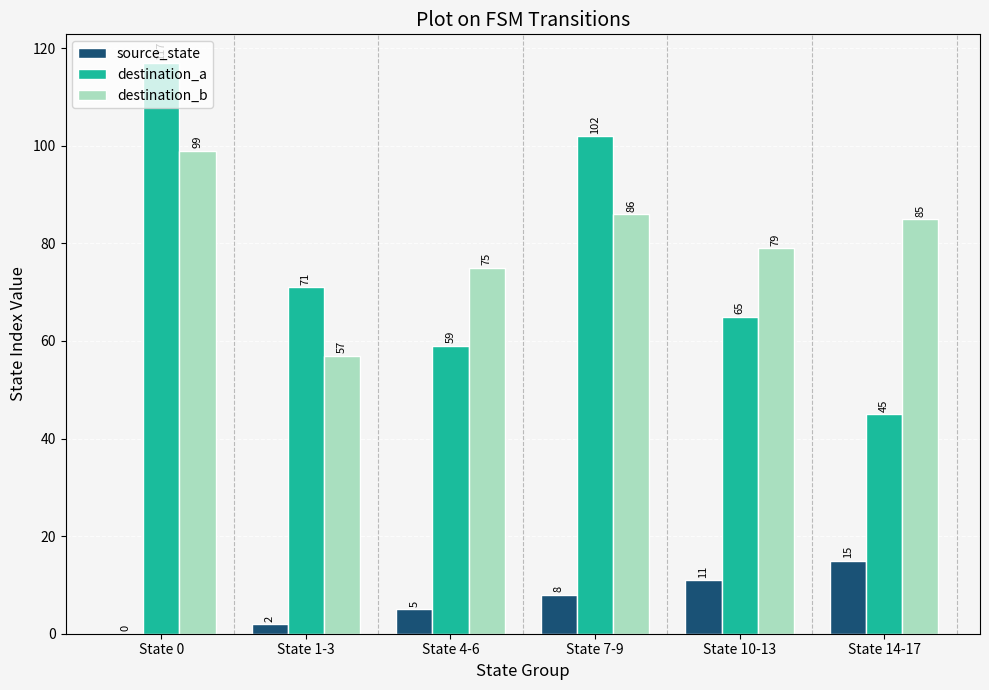

Reading left to right, what are all the values shown in this chart?

source_state: State 0=0	State 1-3=2	State 4-6=5	State 7-9=8	State 10-13=11	State 14-17=15
destination_a: State 0=117	State 1-3=71	State 4-6=59	State 7-9=102	State 10-13=65	State 14-17=45
destination_b: State 0=99	State 1-3=57	State 4-6=75	State 7-9=86	State 10-13=79	State 14-17=85